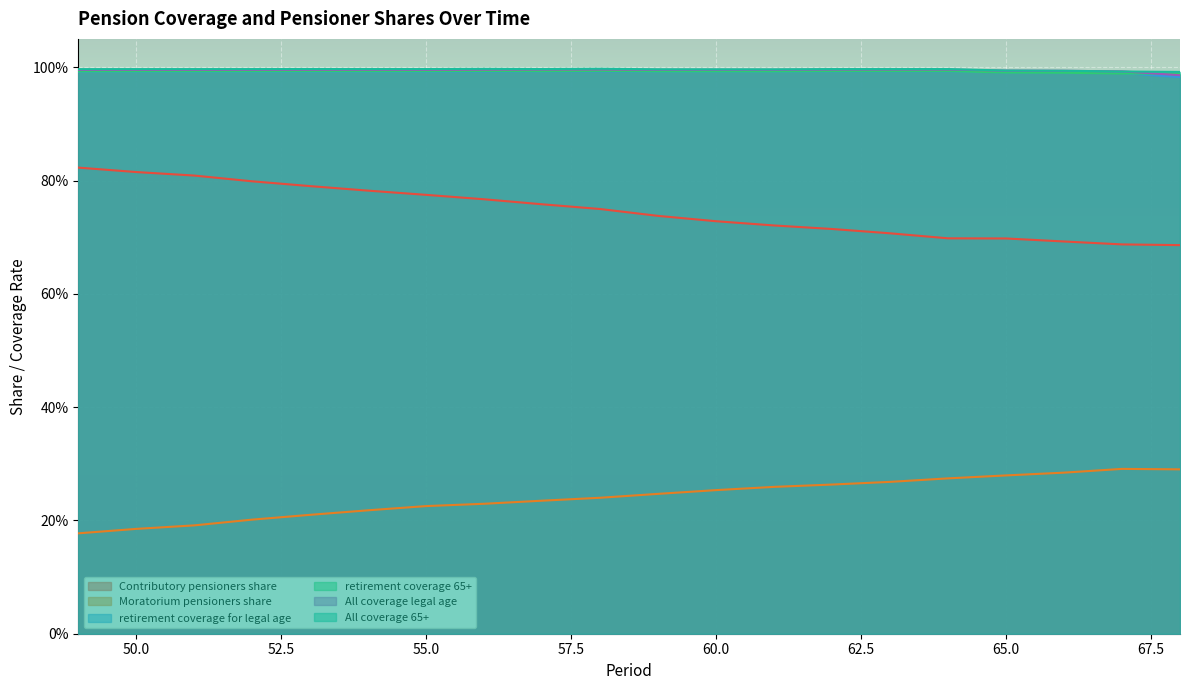

Which has a higher value, 68 or 64?

64